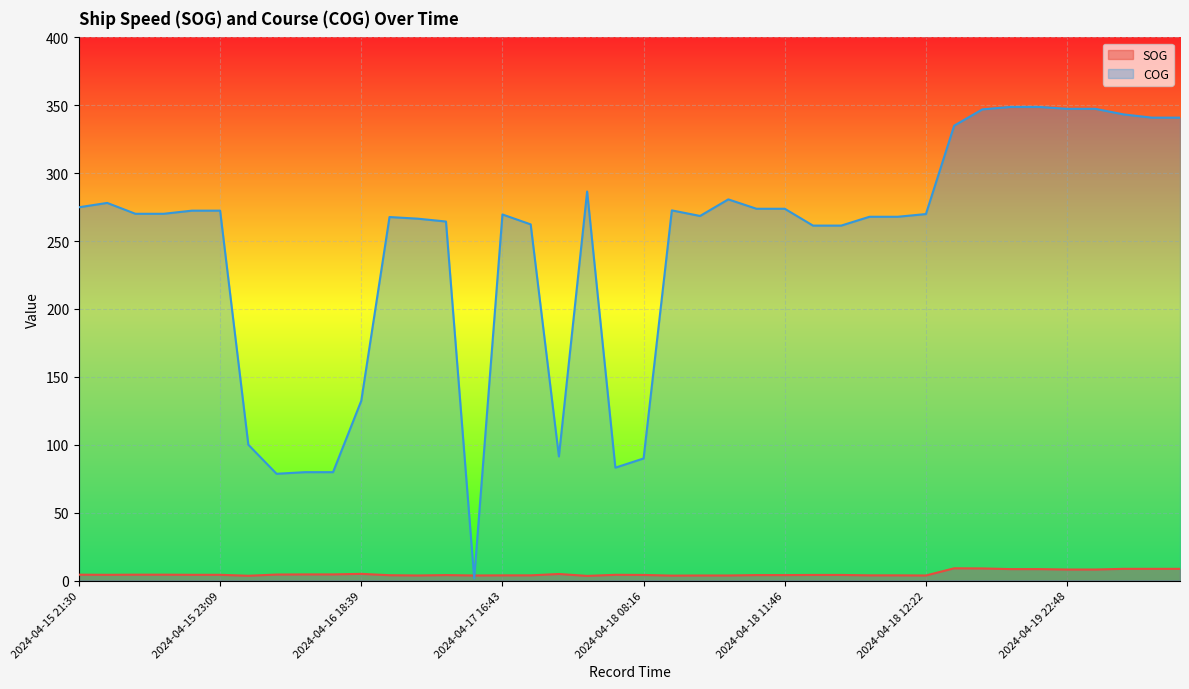

What is the lowest value of the SOG series?

3.4